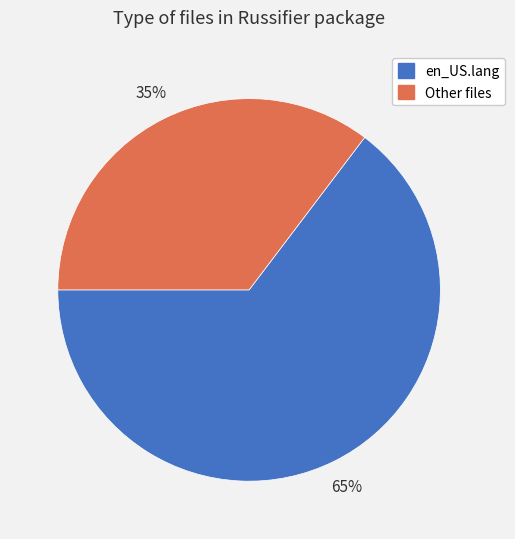

The en_US.lang slice represents 75% of the pie. True or false?

False